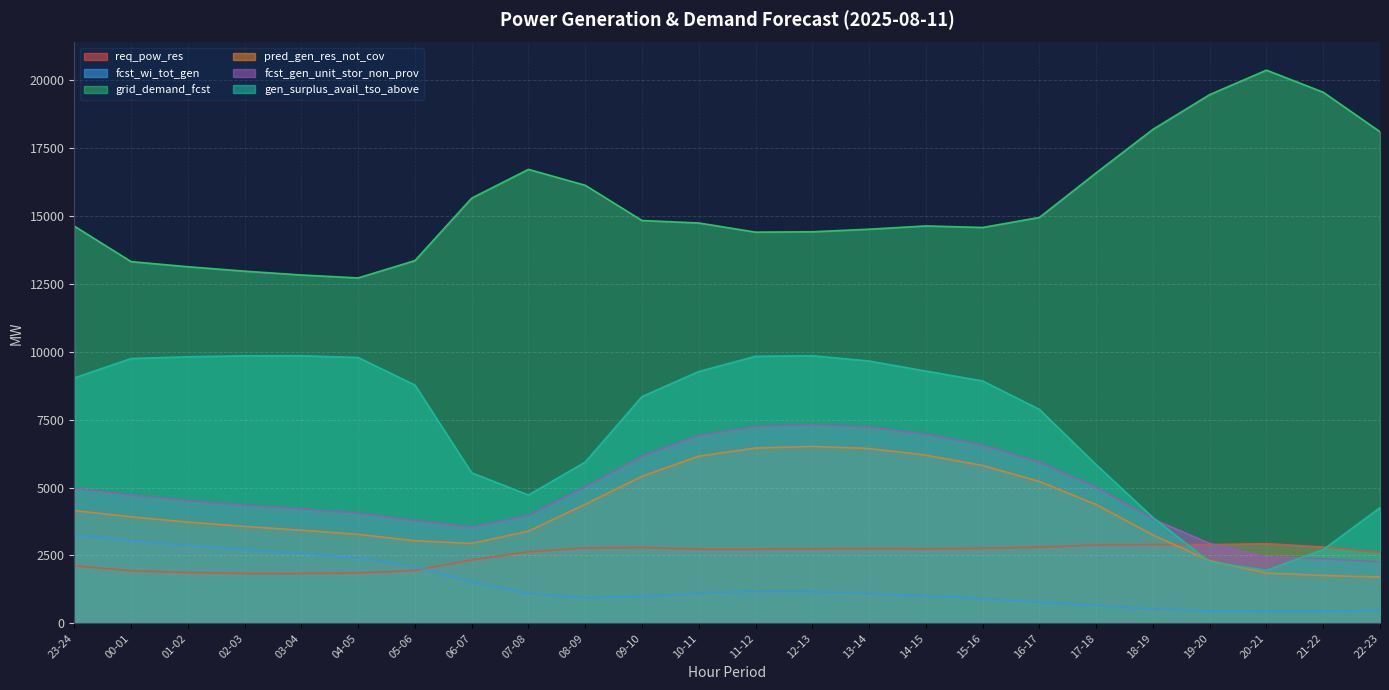

At 03-04, list the series in order from largest to smallest.

grid_demand_fcst, gen_surplus_avail_tso_above, fcst_gen_unit_stor_non_prov, pred_gen_res_not_cov, fcst_wi_tot_gen, req_pow_res